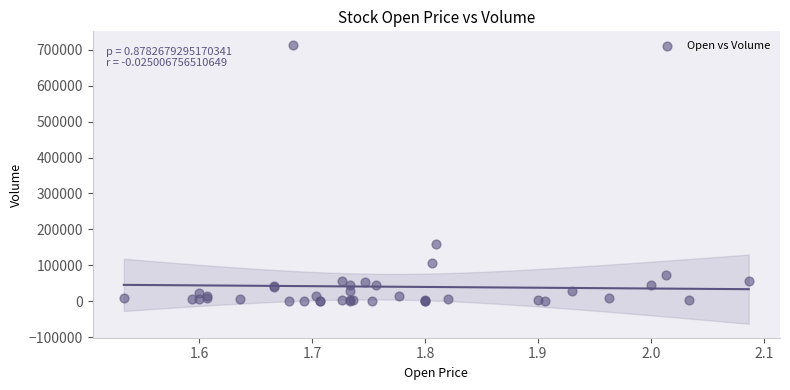

What Y value in the scatter plot is closest to 356017?

158805